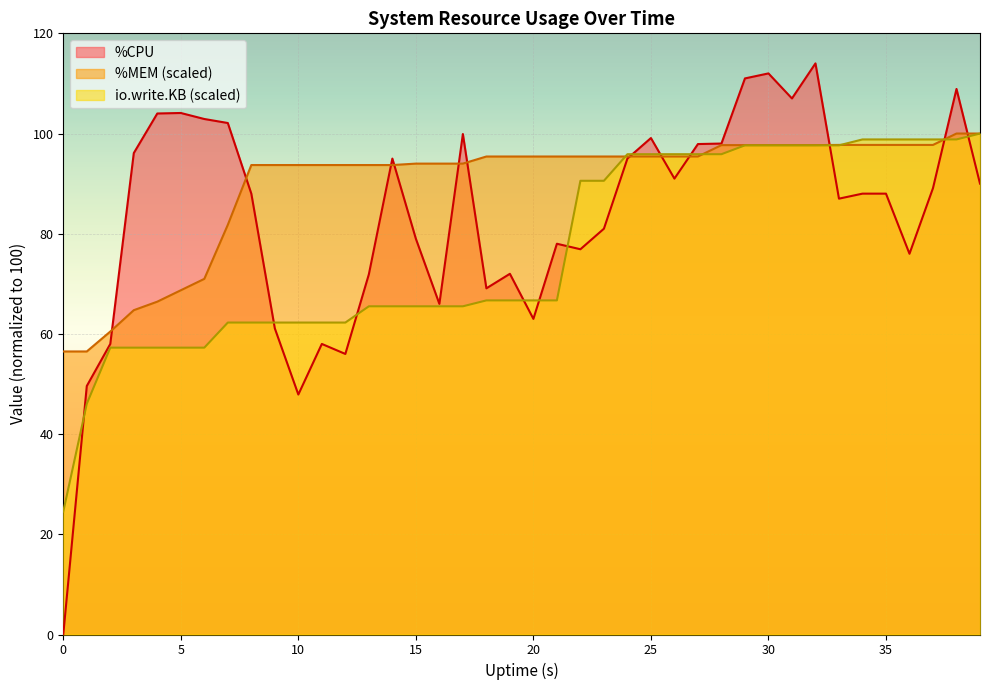

How many categories are shown in the chart?

40